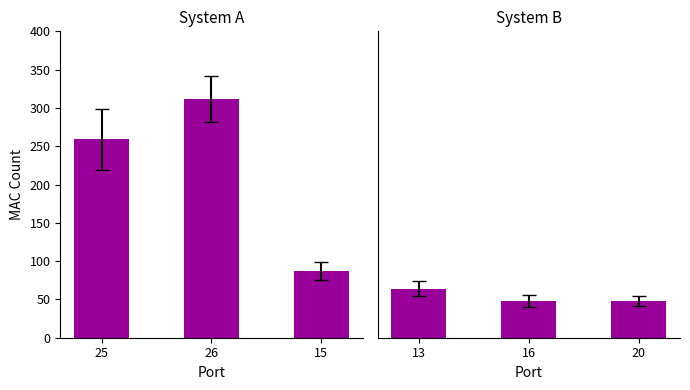

The value at 16 is 68. True or false?

False